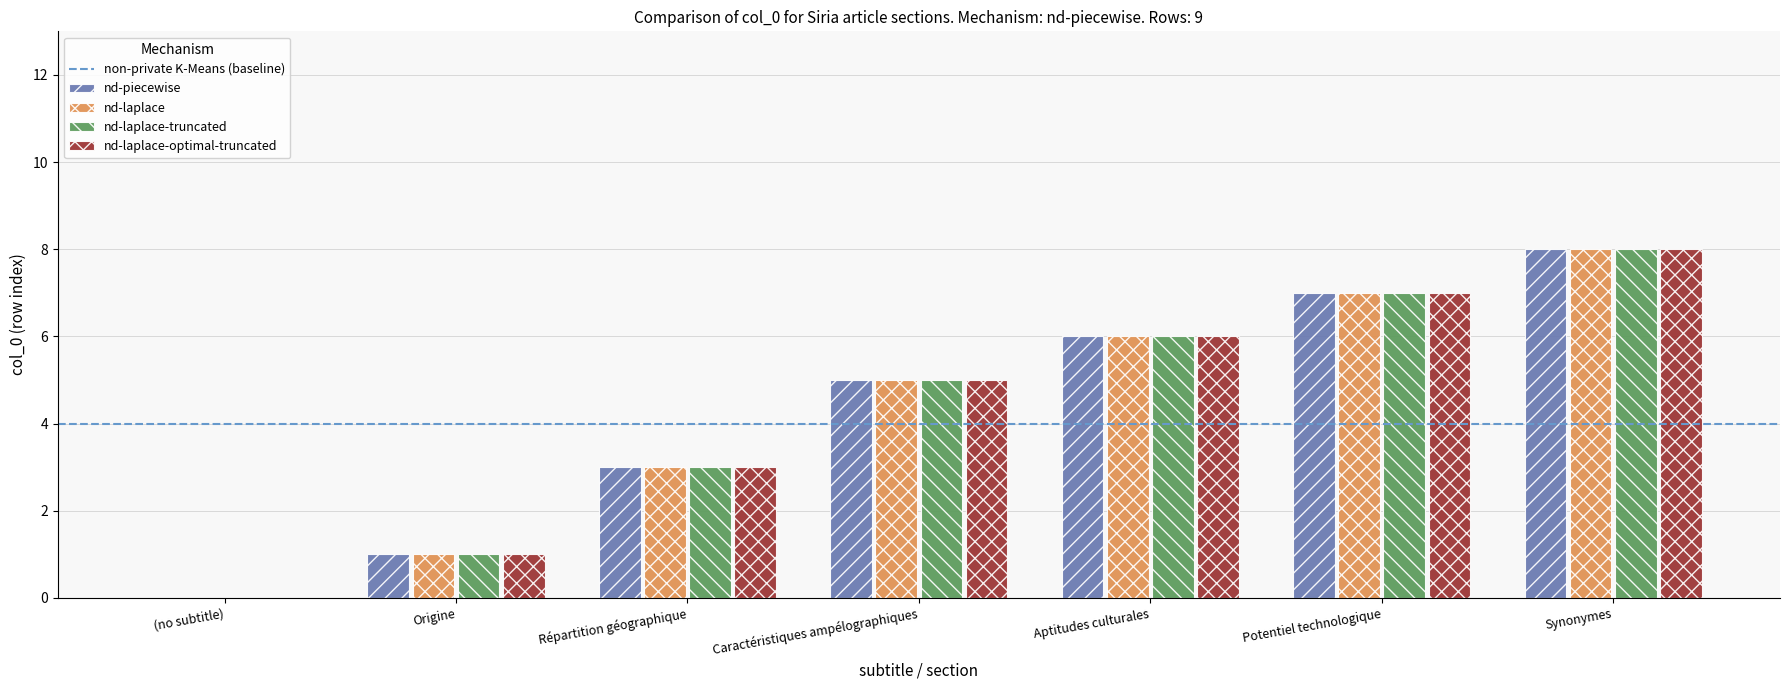

The value of nd-laplace at Potentiel technologique is 2. True or false?

False